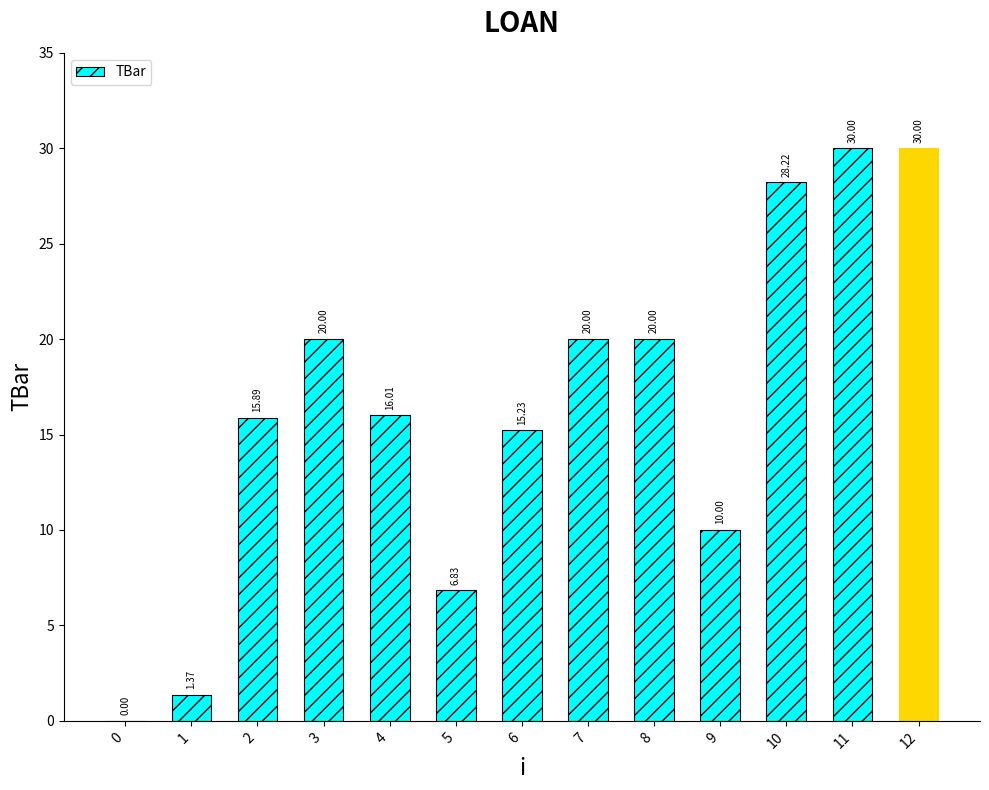

The chart shows a value of 3.2 at 9. True or false?

False